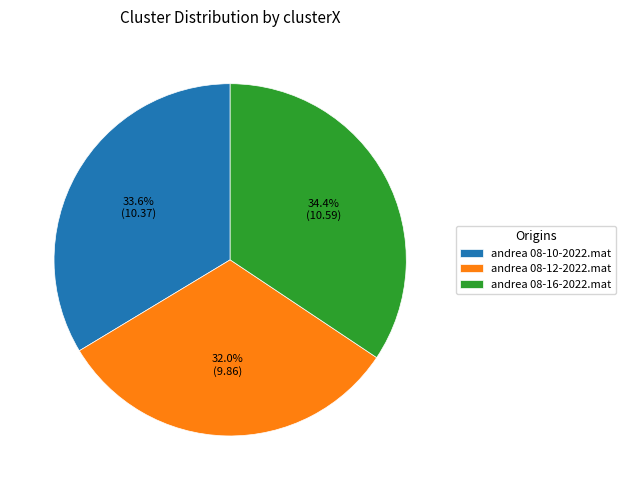

Does andrea 08-10-2022.mat represent more than half of the total?

No